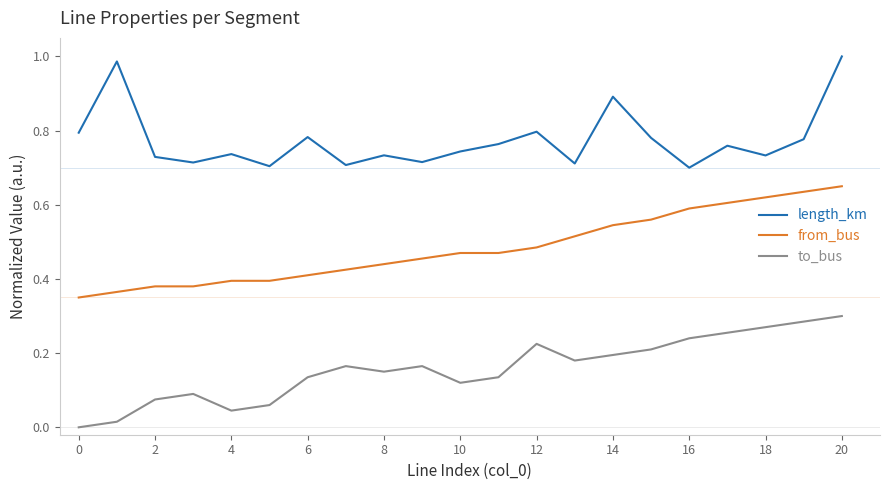

Which series has the largest total across all categories?

length_km